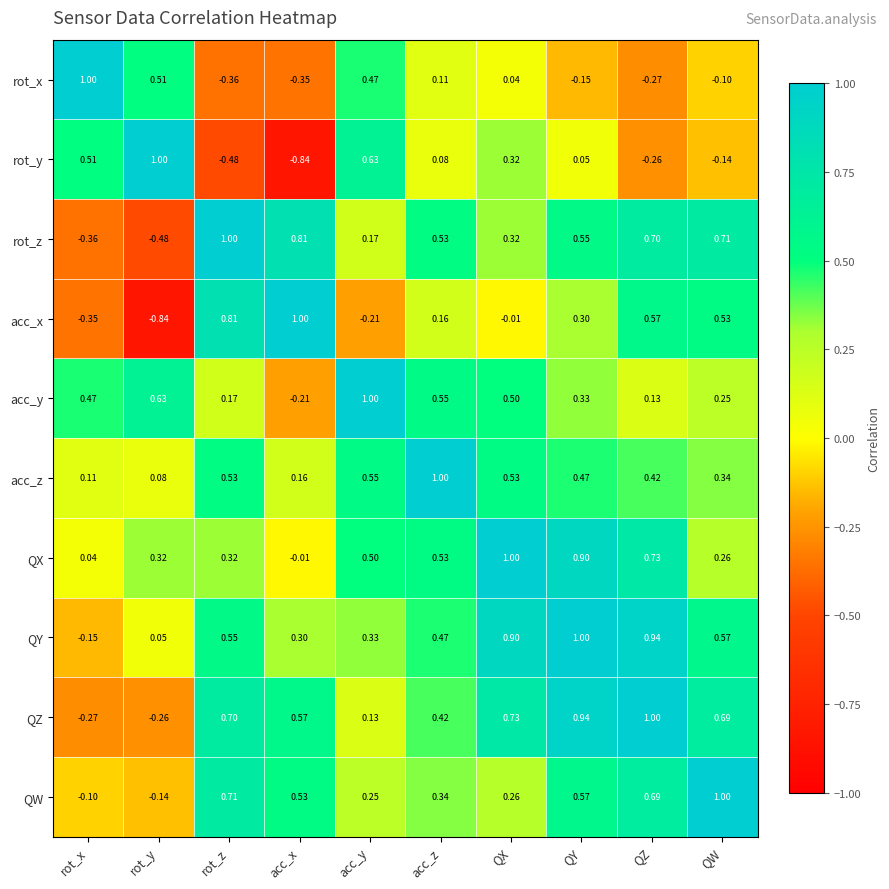

Which category has the highest value in the rot_y series?

rot_y